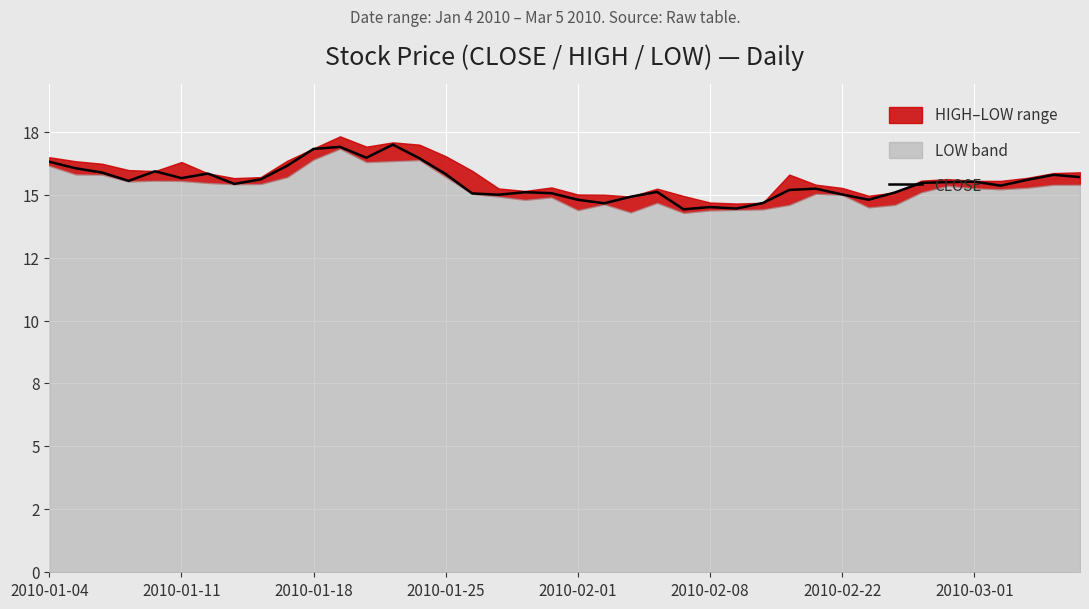

What position from the left is 2010-01-04?

1